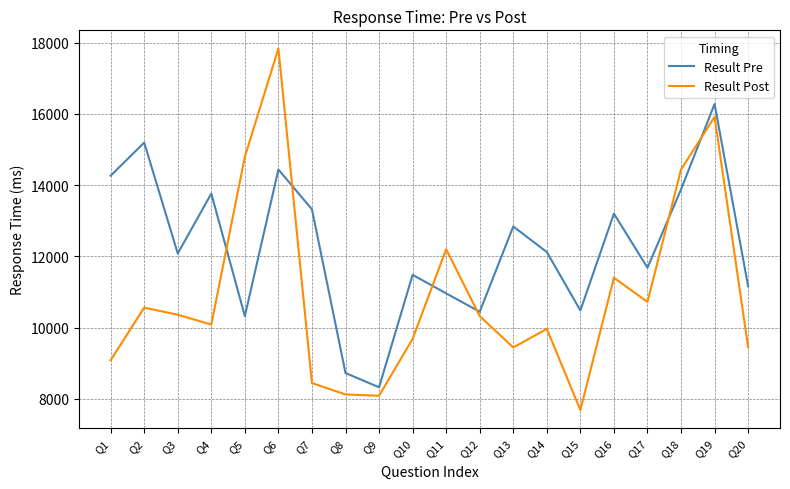

What is the total value across all series at Q8?

16840